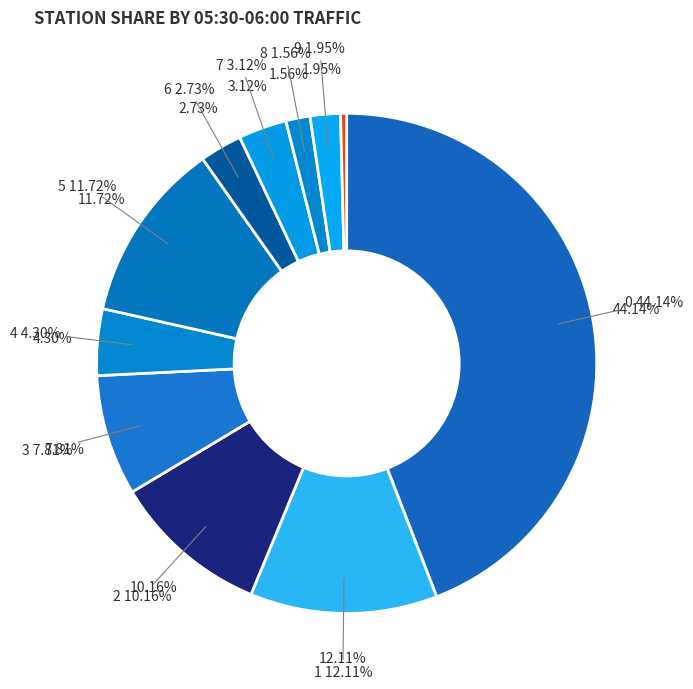

To the nearest percent, what is the difference between the largest and smallest slice percentages?

44%